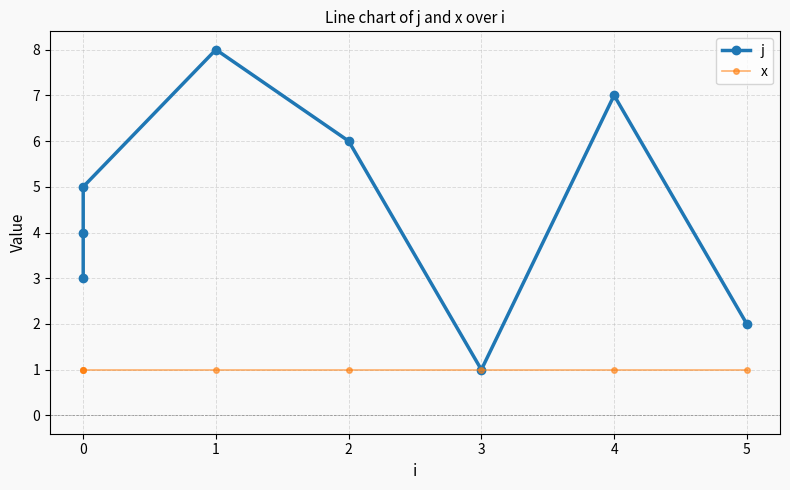

At 0, list the series in order from smallest to largest.

x, j